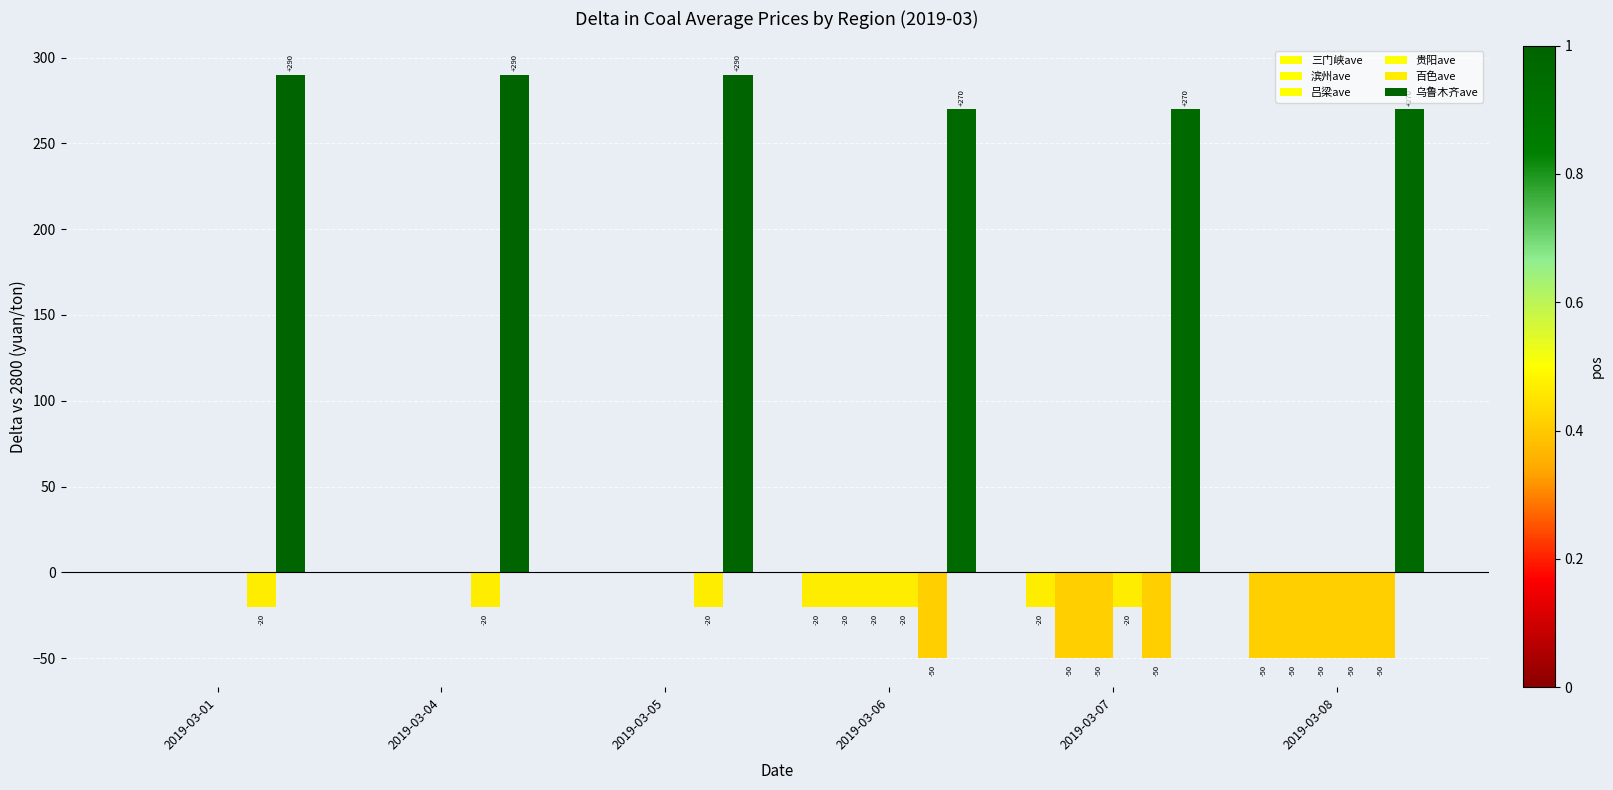

How many series are shown in this chart?

6